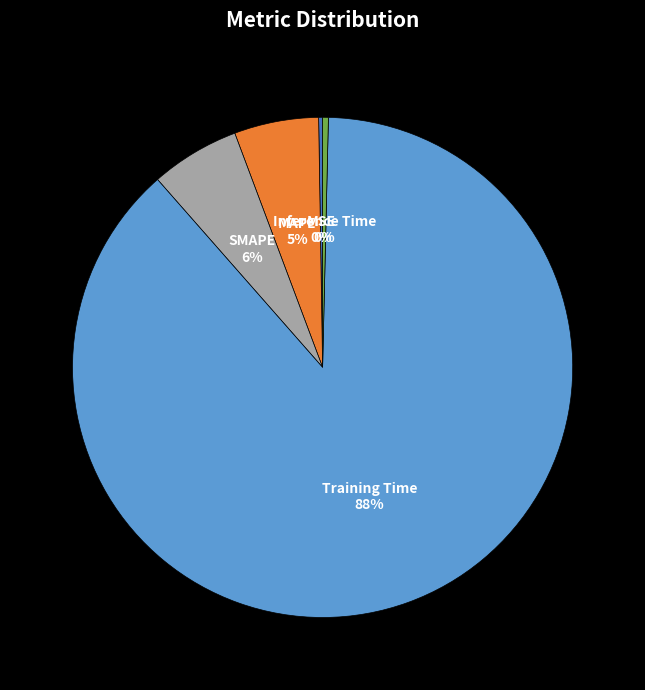

Does any single category account for the majority?

Yes